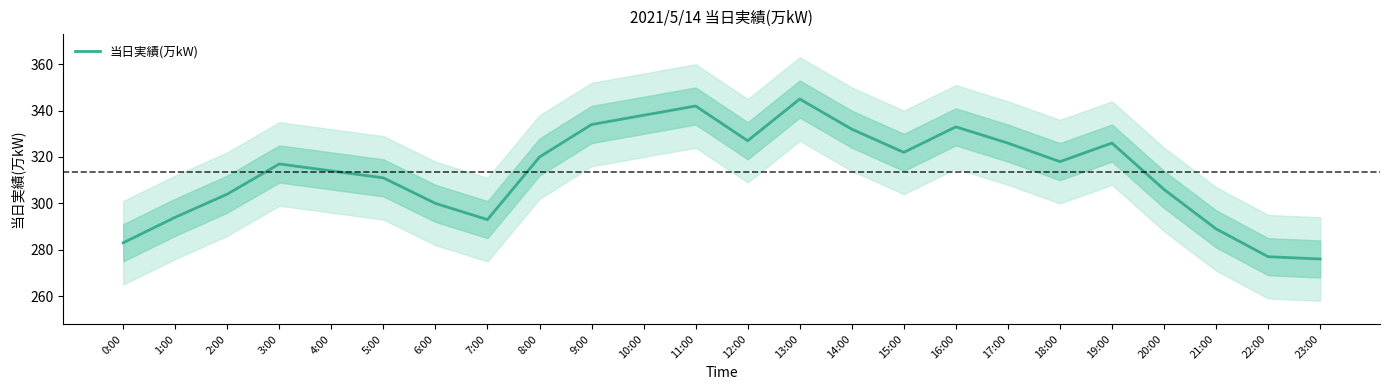

Approximately how many times larger is the value at 11:00 compared to 4:00?

1.1